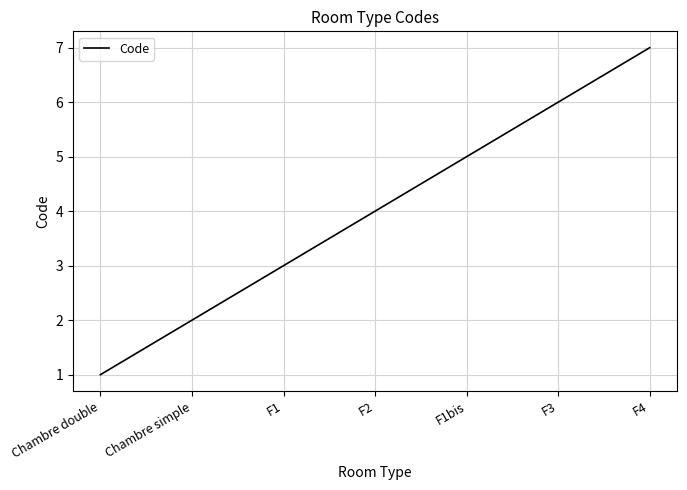

List the labels in order of value, largest first.

F4, F3, F1bis, F2, F1, Chambre simple, Chambre double